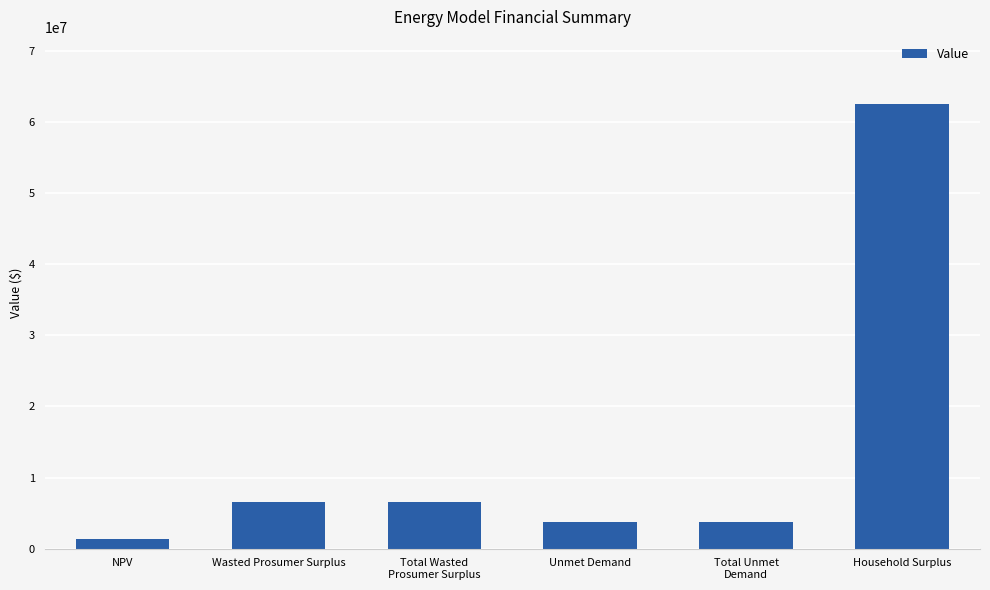

What is the smallest value displayed?

1337577.5